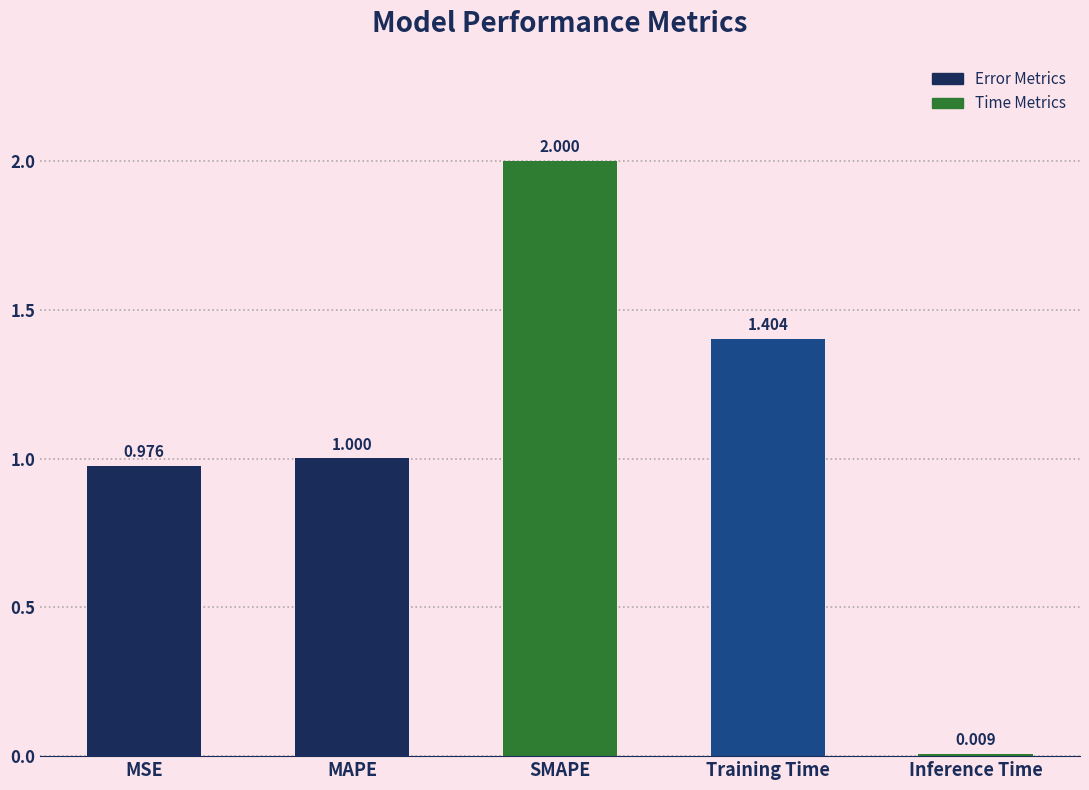

Which label corresponds to the smallest value in the chart?

Inference Time